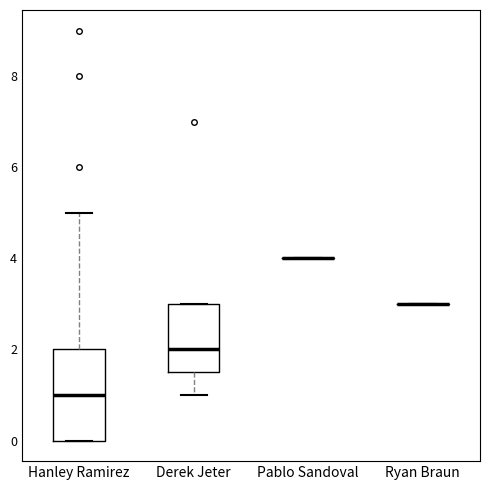

Reading left to right, read every box against the y-axis: the position of its median line, the range the box covers, and the ends of its whiskers. The values are not printed on the chart, so give them approximately, as read against the axis.

Hanley Ramirez: median 1.0, box 0.0 to 2.0, whiskers 0.0 to 5.0
Derek Jeter: median 2.0, box 1.6 to 3.0, whiskers 1.0 to 3.0
Pablo Sandoval: box collapsed to a line at 4.0, whiskers 4.0 to 4.0
Ryan Braun: box collapsed to a line at 3.0, whiskers 3.0 to 3.0